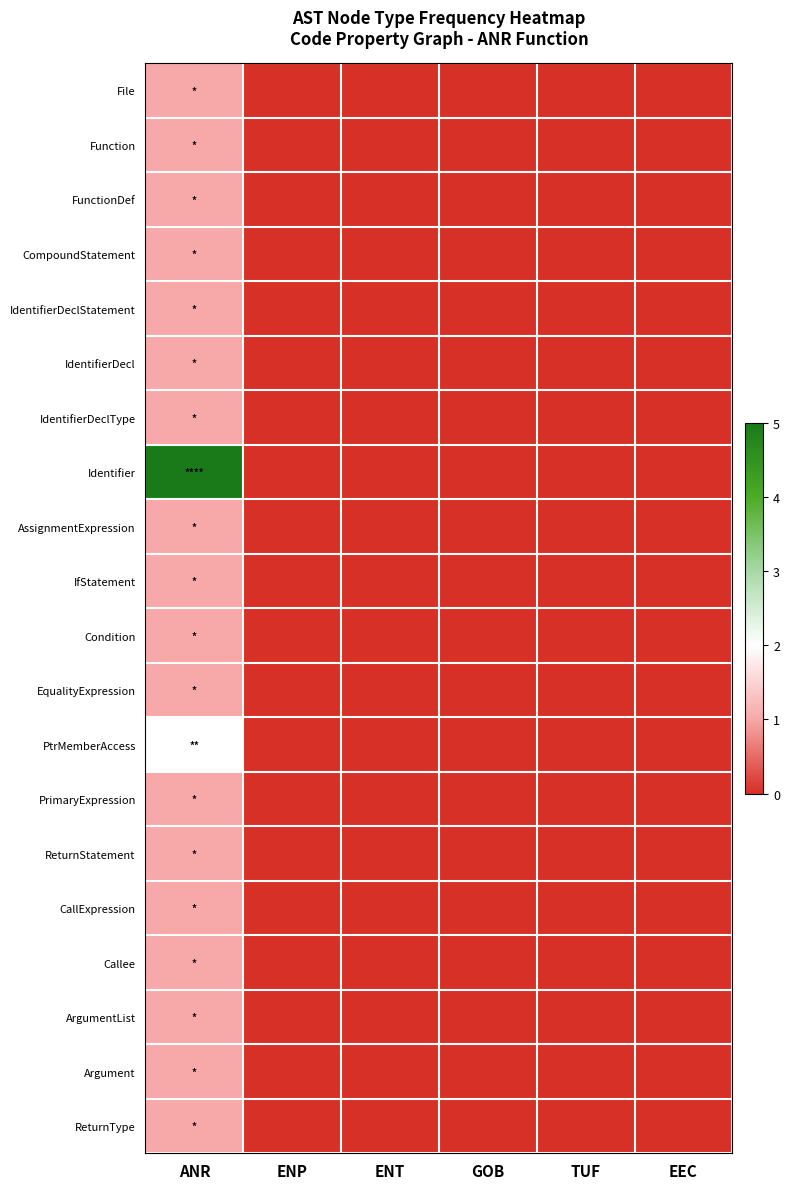

Reading left to right, extract all data points from this chart.

File: ANR=1	ENP=0	ENT=0	GOB=0	TUF=0	EEC=0
Function: ANR=1	ENP=0	ENT=0	GOB=0	TUF=0	EEC=0
FunctionDef: ANR=1	ENP=0	ENT=0	GOB=0	TUF=0	EEC=0
CompoundStatement: ANR=1	ENP=0	ENT=0	GOB=0	TUF=0	EEC=0
IdentifierDeclStatement: ANR=1	ENP=0	ENT=0	GOB=0	TUF=0	EEC=0
IdentifierDecl: ANR=1	ENP=0	ENT=0	GOB=0	TUF=0	EEC=0
IdentifierDeclType: ANR=1	ENP=0	ENT=0	GOB=0	TUF=0	EEC=0
Identifier: ANR=5	ENP=0	ENT=0	GOB=0	TUF=0	EEC=0
AssignmentExpression: ANR=1	ENP=0	ENT=0	GOB=0	TUF=0	EEC=0
IfStatement: ANR=1	ENP=0	ENT=0	GOB=0	TUF=0	EEC=0
Condition: ANR=1	ENP=0	ENT=0	GOB=0	TUF=0	EEC=0
EqualityExpression: ANR=1	ENP=0	ENT=0	GOB=0	TUF=0	EEC=0
PtrMemberAccess: ANR=2	ENP=0	ENT=0	GOB=0	TUF=0	EEC=0
PrimaryExpression: ANR=1	ENP=0	ENT=0	GOB=0	TUF=0	EEC=0
ReturnStatement: ANR=1	ENP=0	ENT=0	GOB=0	TUF=0	EEC=0
CallExpression: ANR=1	ENP=0	ENT=0	GOB=0	TUF=0	EEC=0
Callee: ANR=1	ENP=0	ENT=0	GOB=0	TUF=0	EEC=0
ArgumentList: ANR=1	ENP=0	ENT=0	GOB=0	TUF=0	EEC=0
Argument: ANR=1	ENP=0	ENT=0	GOB=0	TUF=0	EEC=0
ReturnType: ANR=1	ENP=0	ENT=0	GOB=0	TUF=0	EEC=0